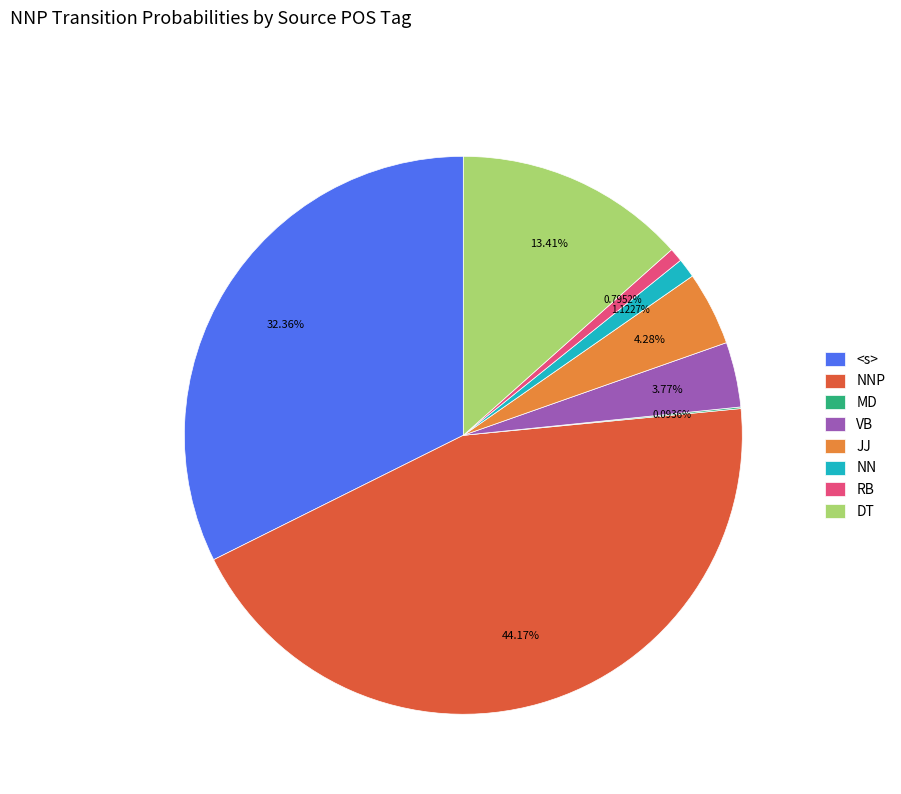

Does <s> represent more than half of the total?

No